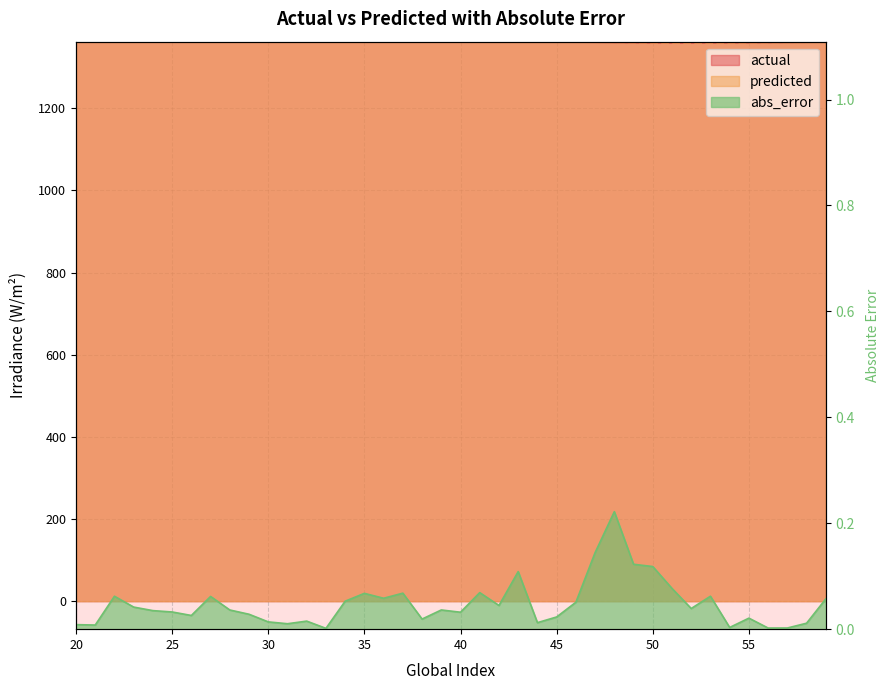

Where is the first local minimum for actual?

25